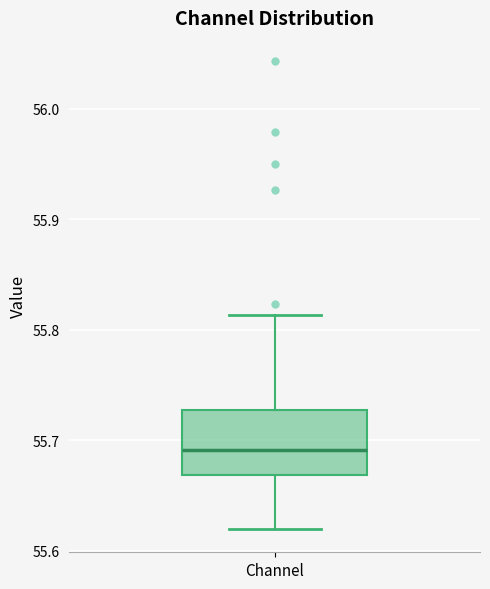

Read this box plot against the y-axis: the position of the median line, the range covered by the box, and the ends of both whiskers. The values are not printed on the chart, so give them approximately, as read against the axis.

median 55.69, box 55.67 to 55.73, whiskers 55.62 to 55.81